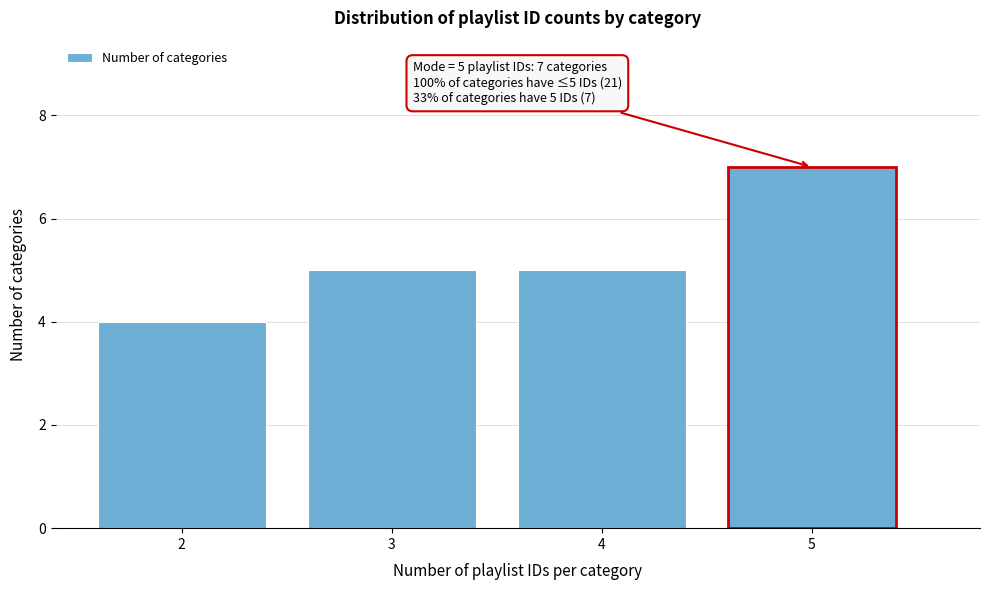

Which range on the x-axis has the tallest bar?

4.5 to 5.5